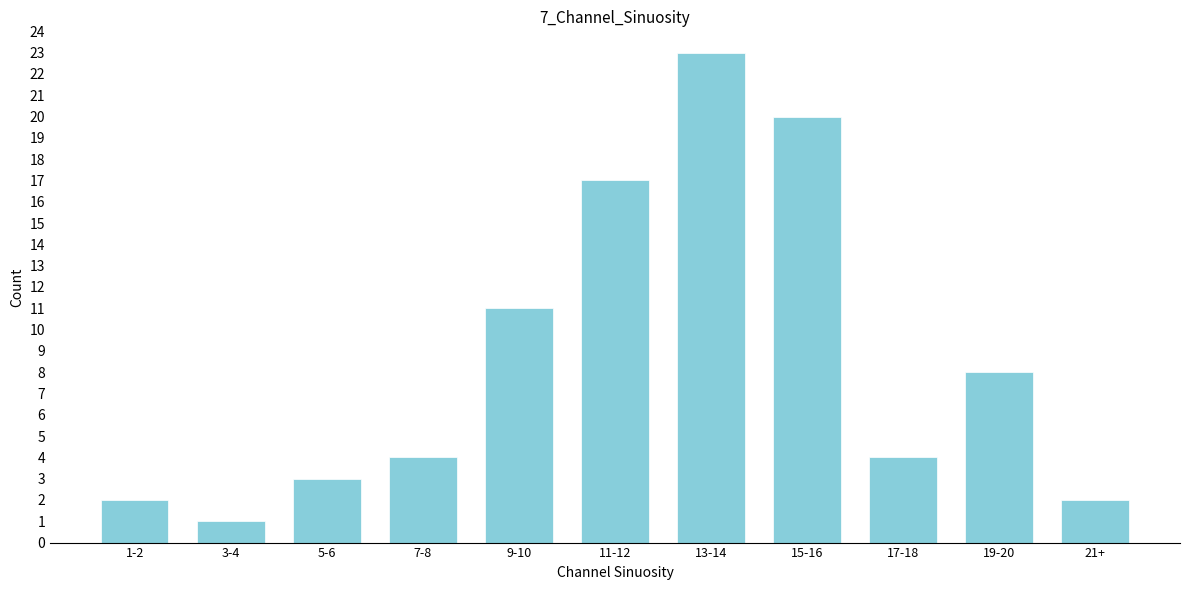

Reading left to right, list all the values displayed in this chart.

2	1	3	4	11	17	23	20	4	8	2